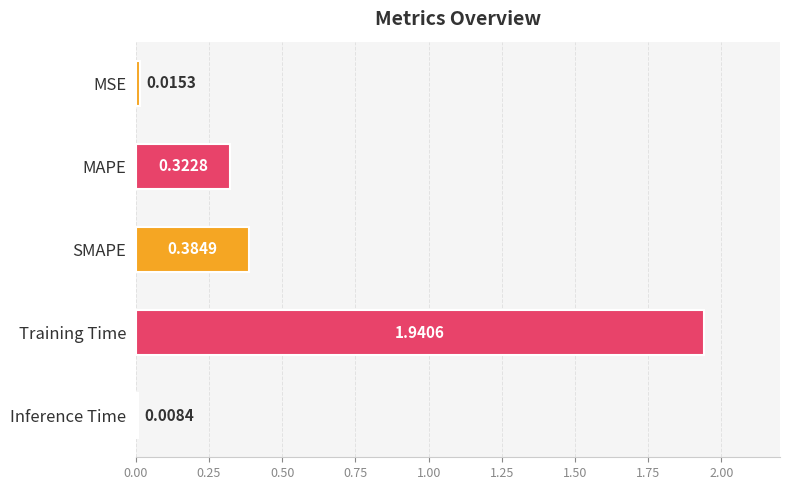

What is the label of the 4th bar from the bottom?

MAPE